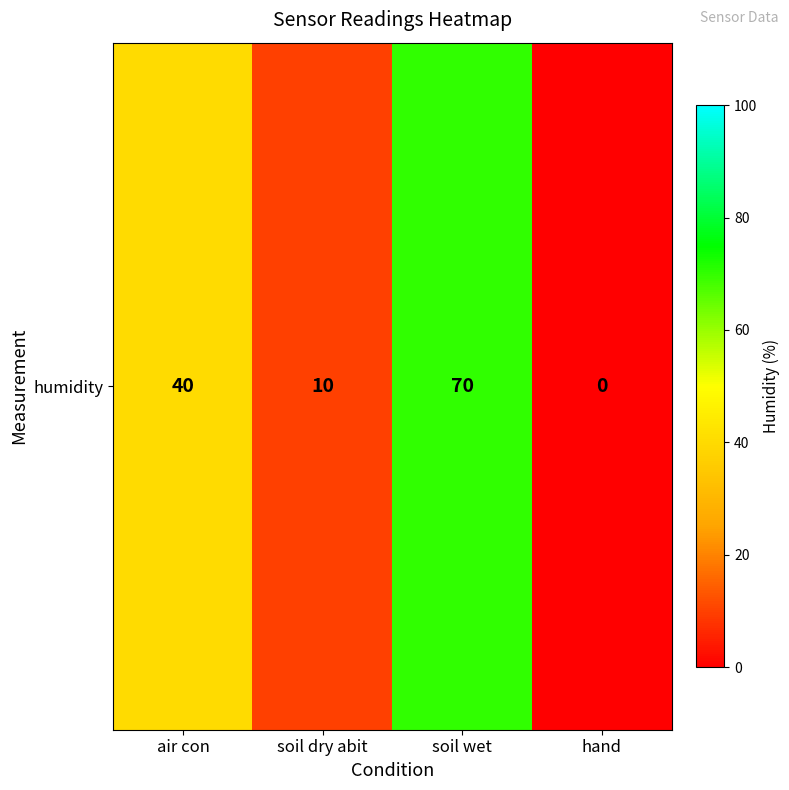

What is the approximate value at air con, to the nearest 5?

40